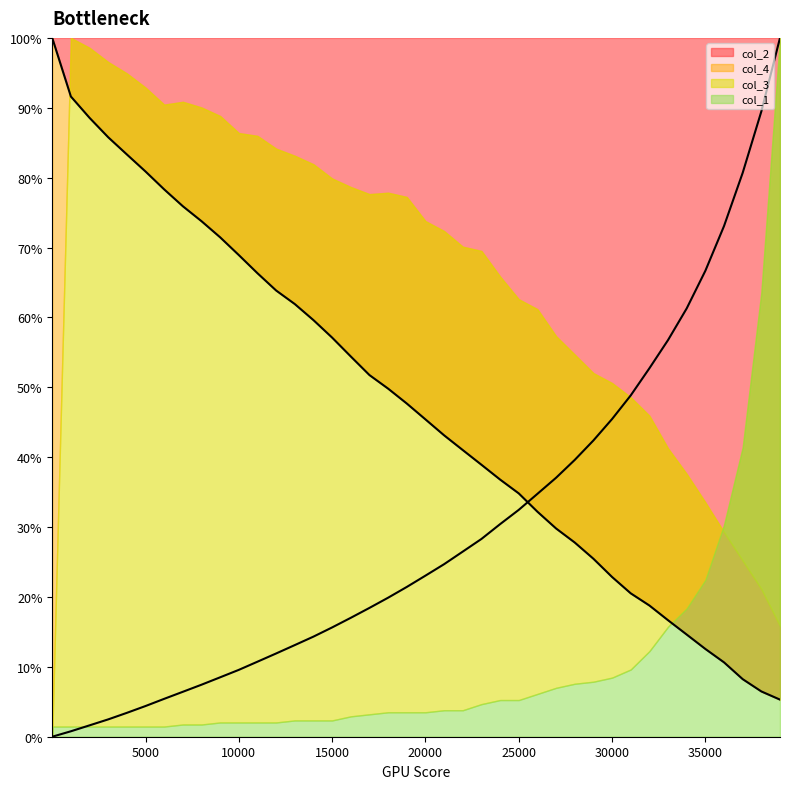

What is the lowest value of the col_2 series?

5.3